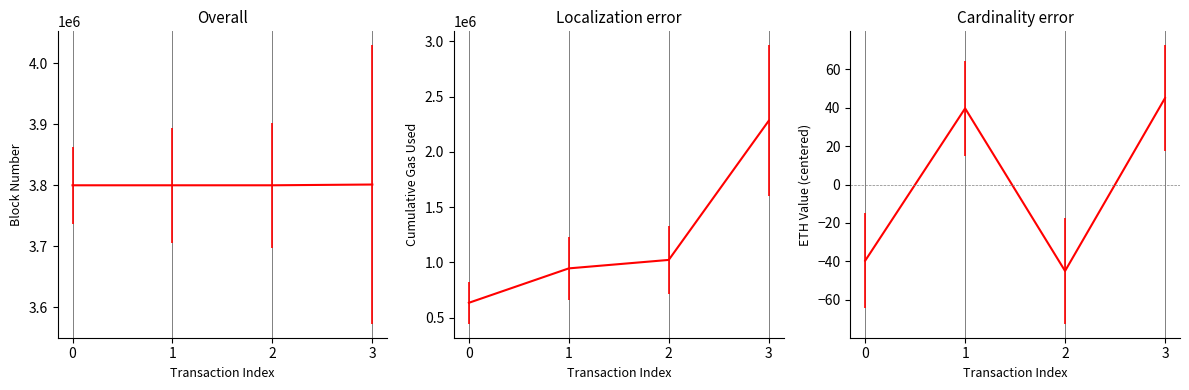

Where is cumulativeGasUsed nearest to the value 1456924?

2